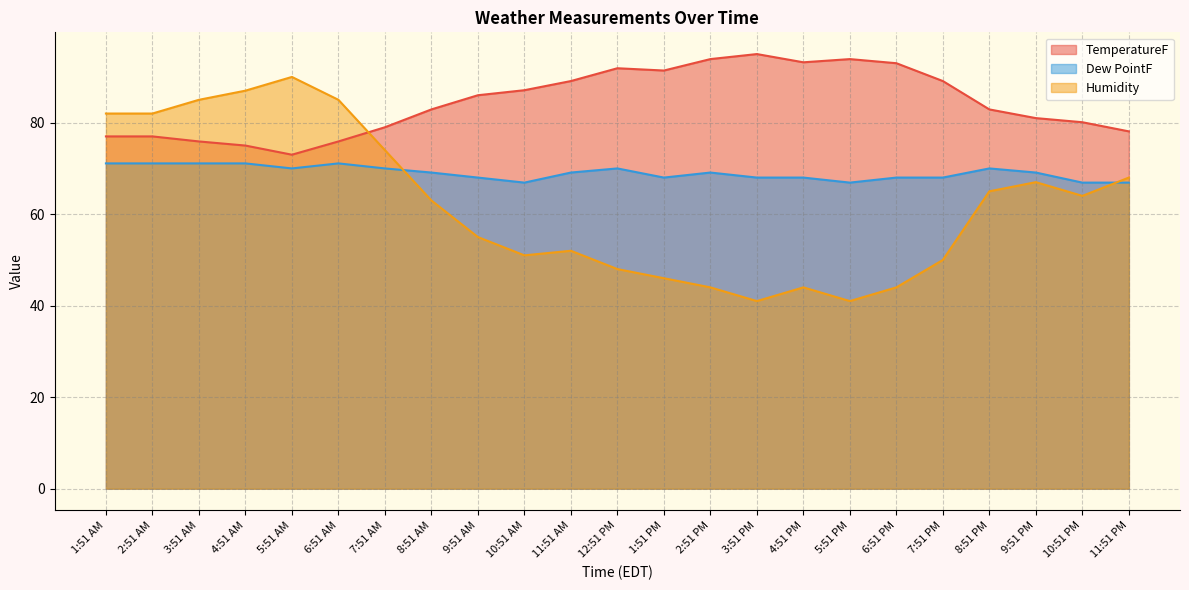

How many intersections are there between Humidity and Dew PointF?

2